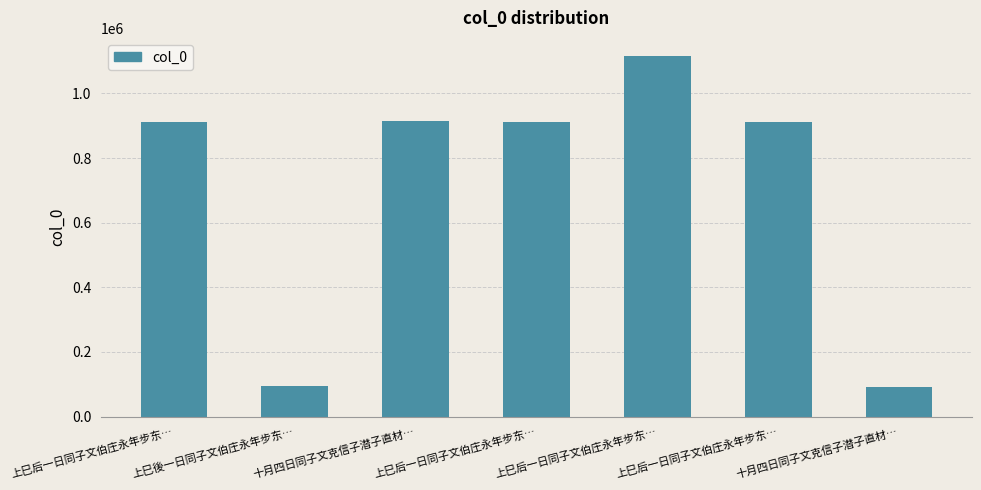

List the labels in order of value, smallest first.

十月四日同子文克信子潜子直材…, 上巳後一日同子文伯庄永年步东…, 上巳后一日同子文伯庄永年步东…, 上巳后一日同子文伯庄永年步东…, 上巳后一日同子文伯庄永年步东…, 十月四日同子文克信子潜子直材…, 上巳后一日同子文伯庄永年步东…